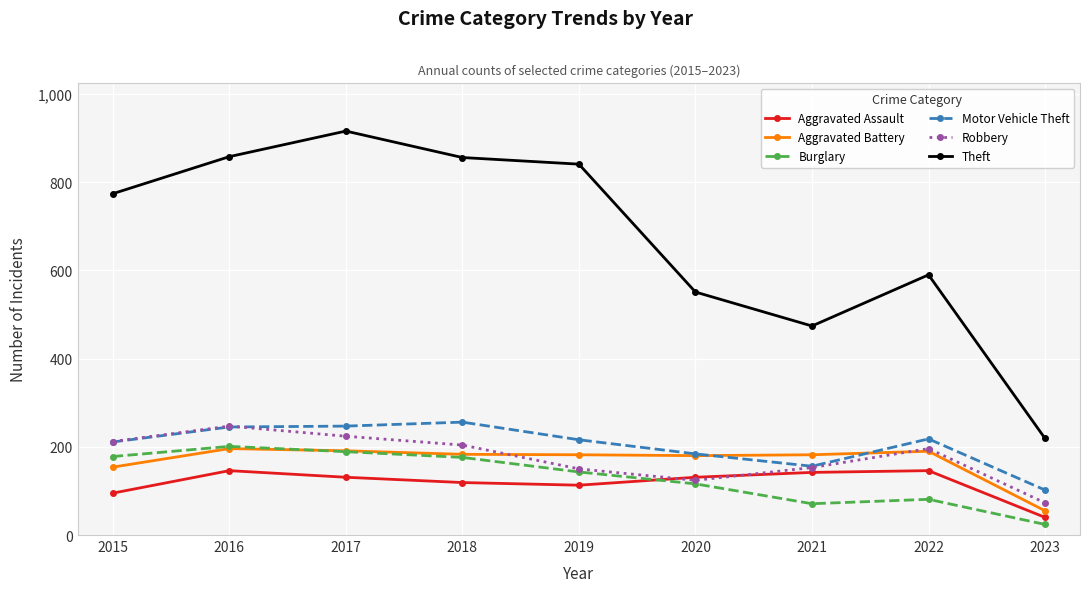

True or false: Theft and Motor Vehicle Theft cross at least once.

False